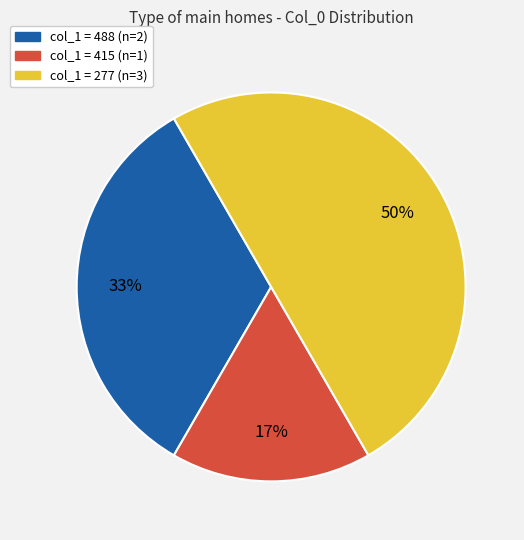

To the nearest percent, what is the average slice percentage?

33%